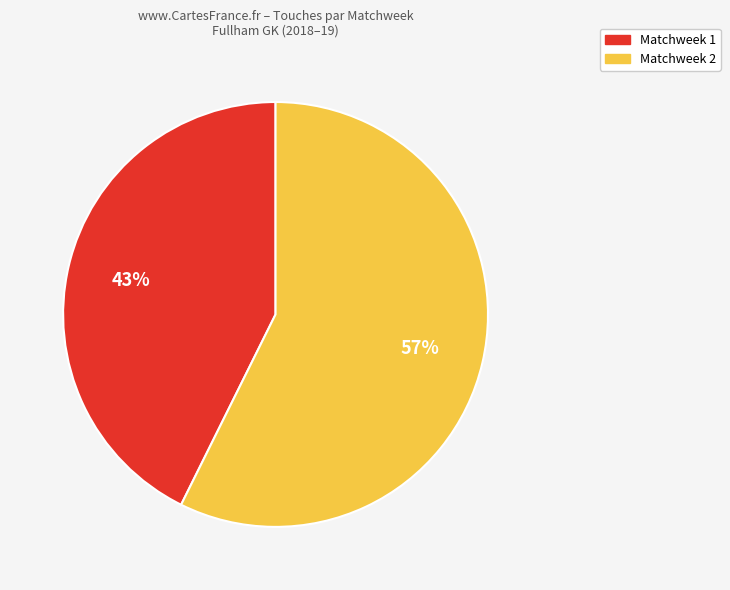

Rank the categories by value from highest to lowest.

Matchweek 2, Matchweek 1